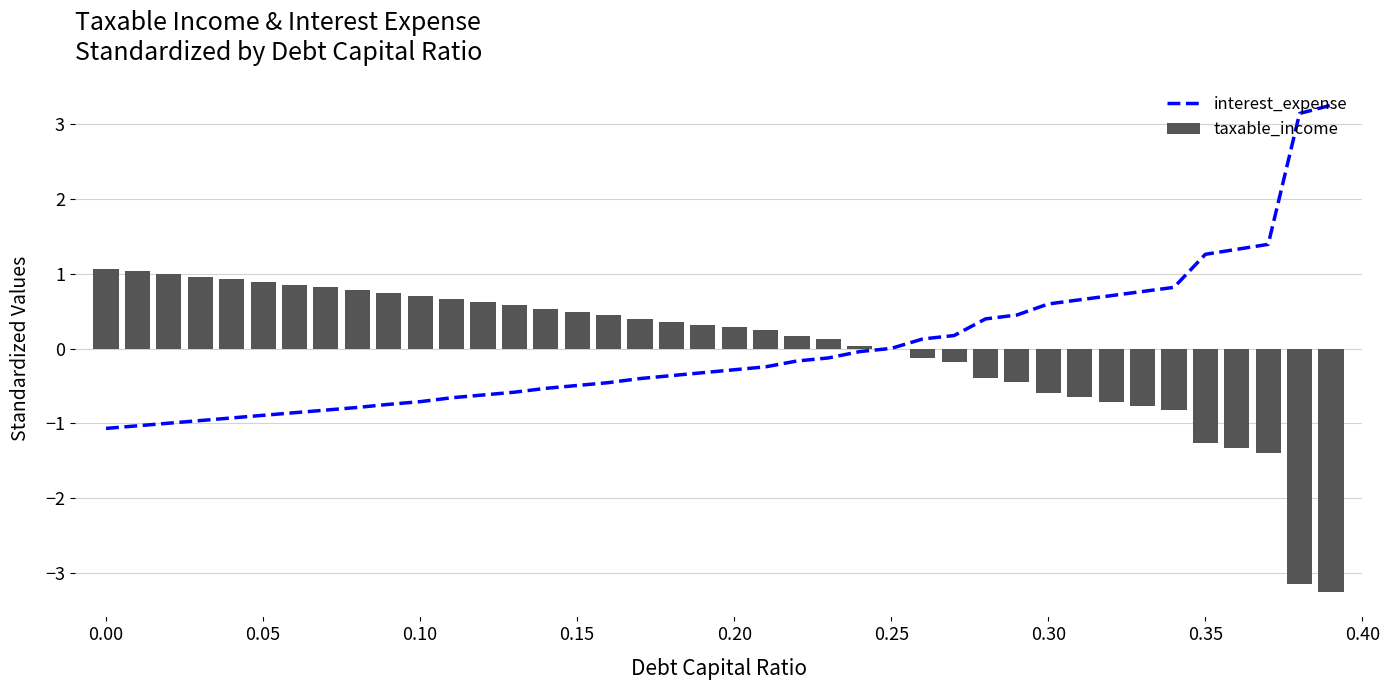

Rank the series by their average value, from highest to lowest.

interest_expense, taxable_income